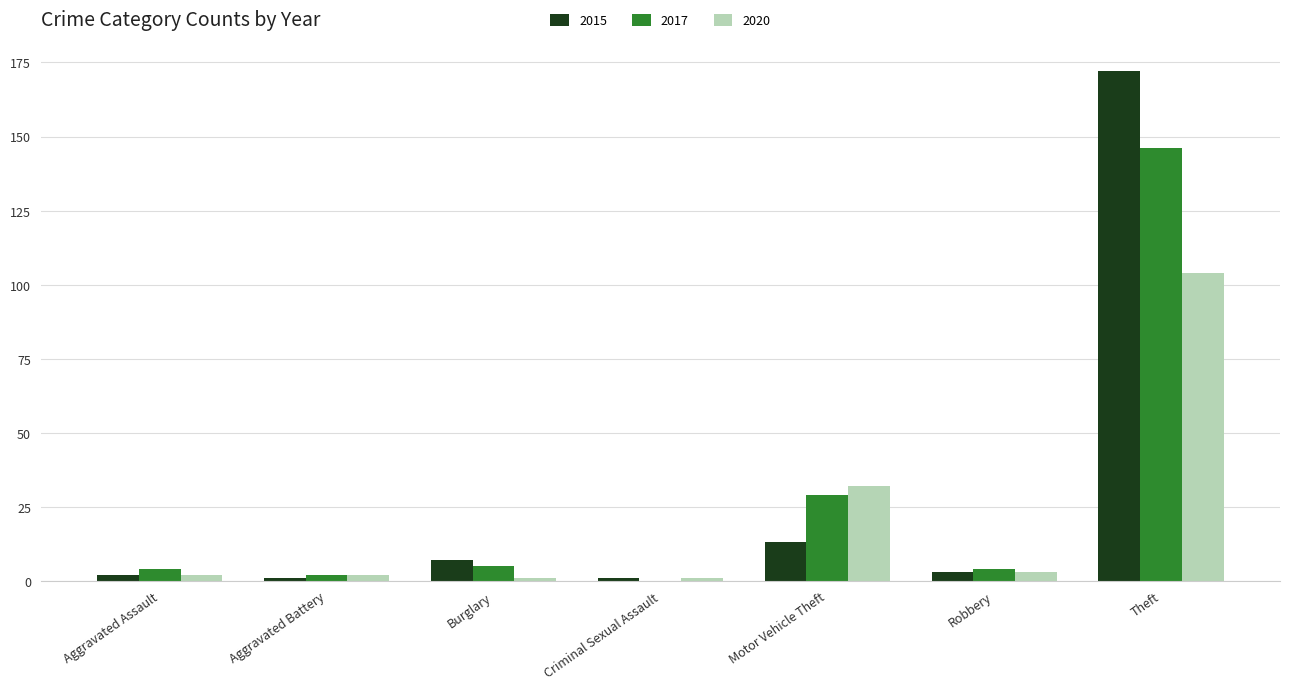

How many groups of bars are there?

7